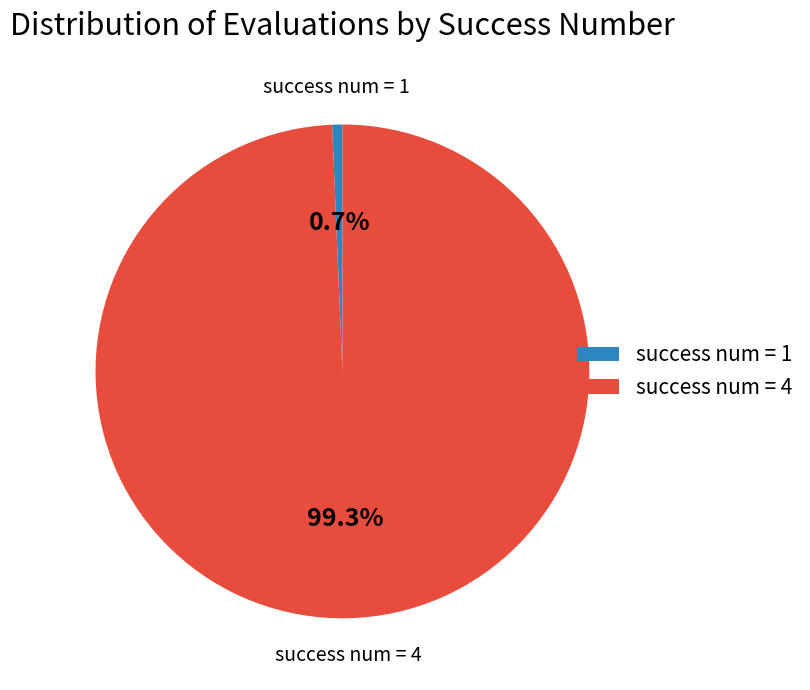

Does success num = 4 account for over 50% of the chart?

Yes